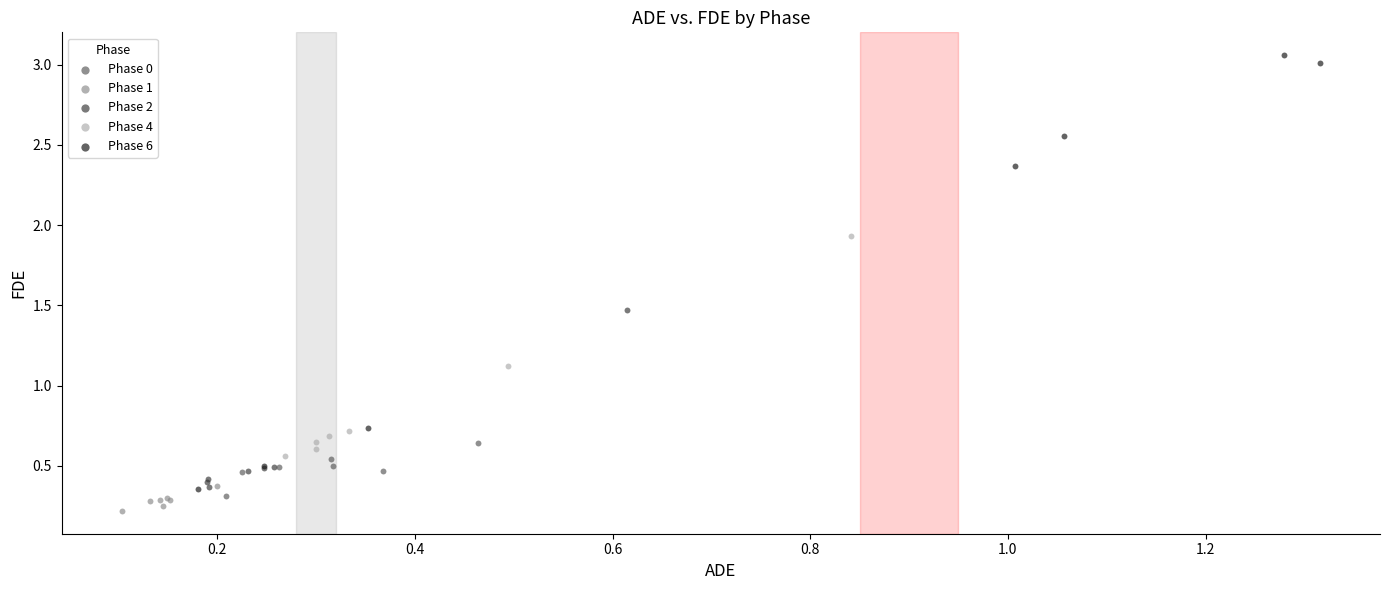

Which series has the largest Y range (max minus min)?

Phase 6